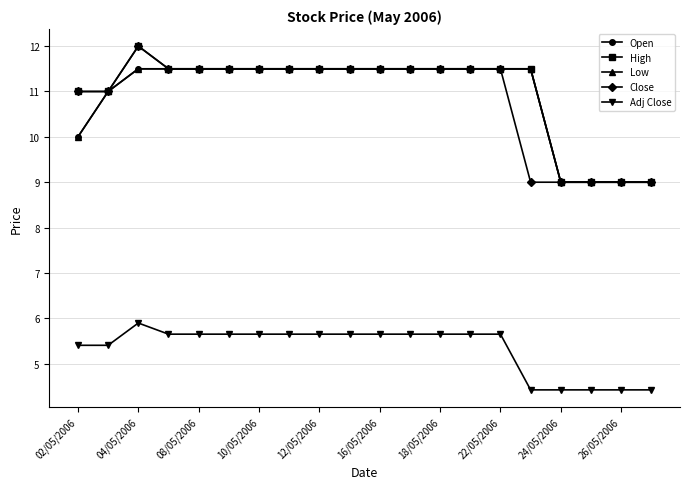

What is the difference between the second highest and second lowest values in the Close series?

2.5